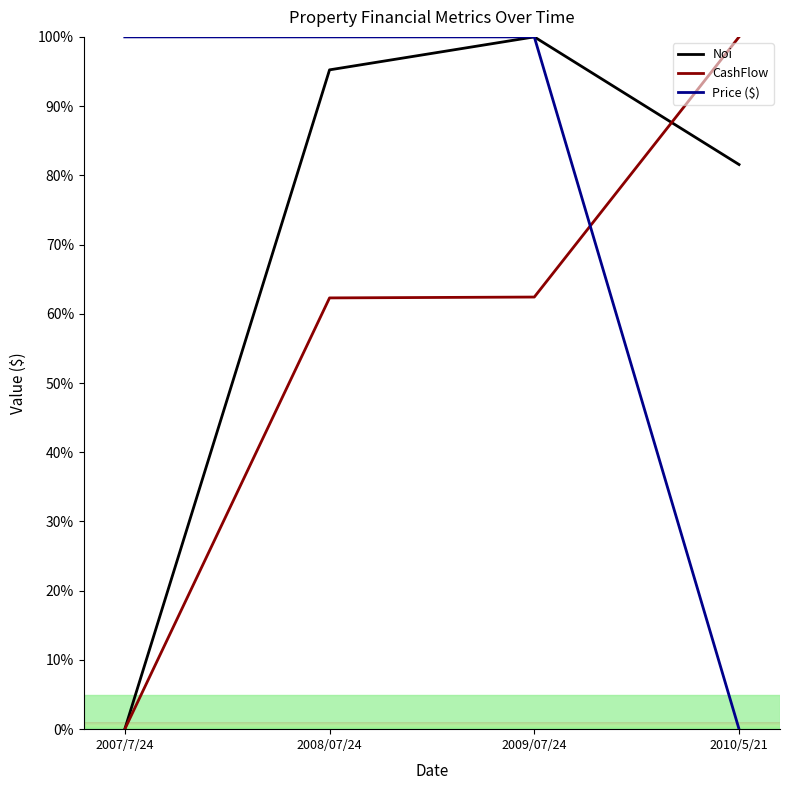

What is the maximum value for CashFlow?

100.0